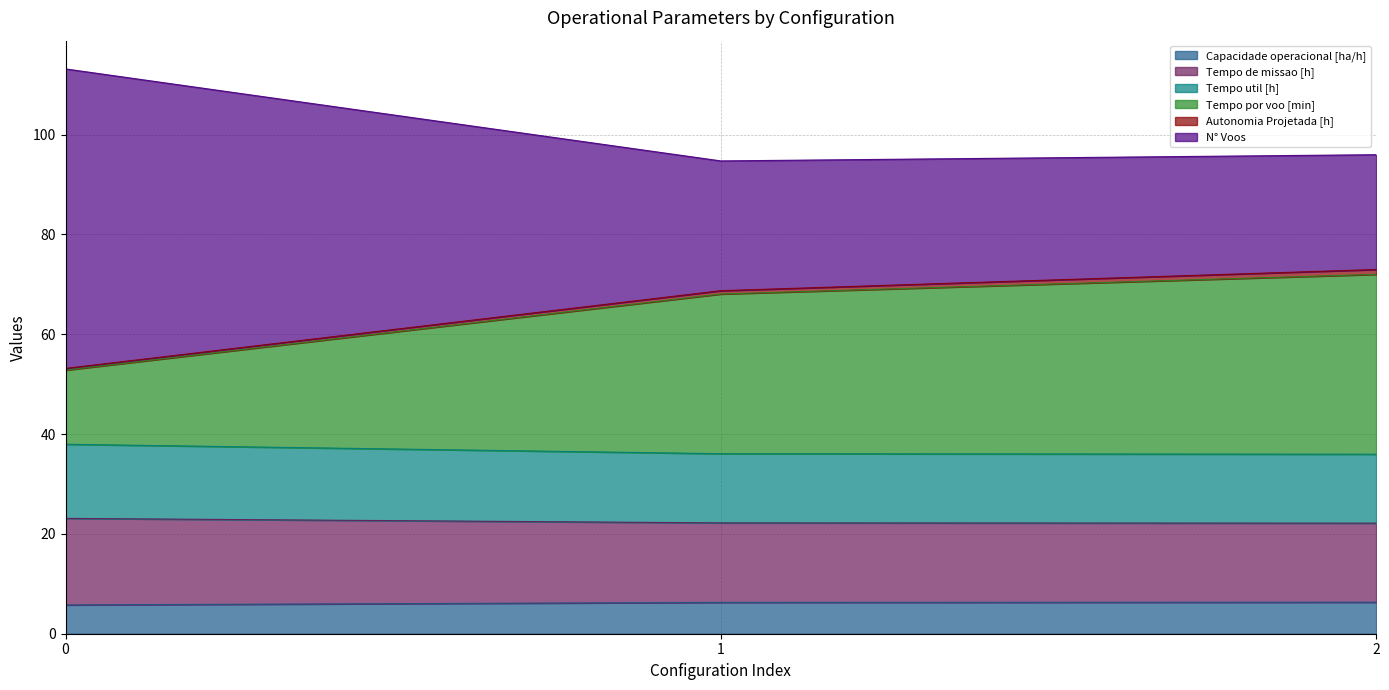

The value of Capacidade operacional [ha/h] at 0 is 5.8. True or false?

True